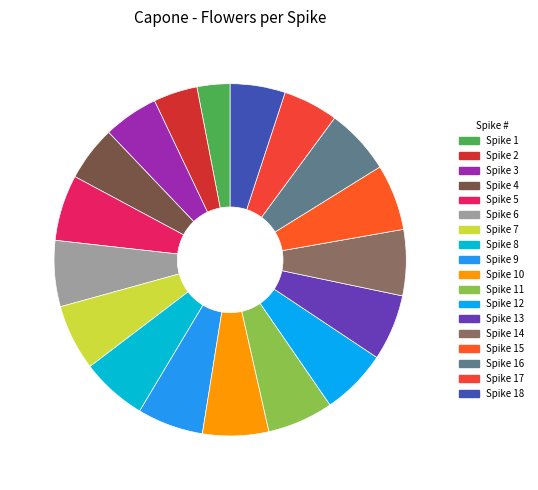

How many slices are in this pie chart?

18